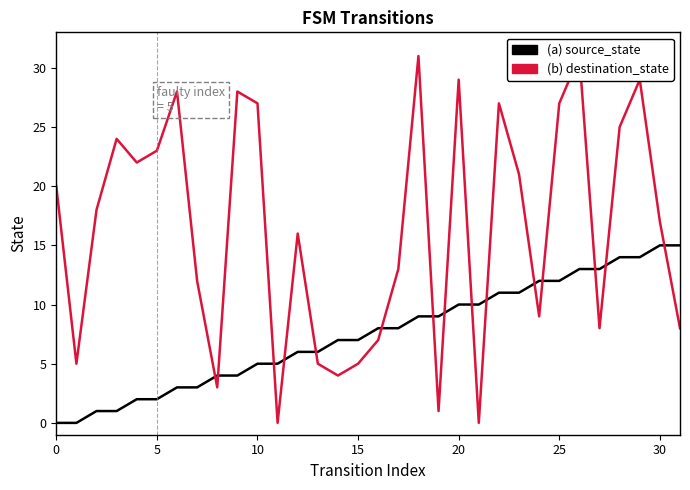

List the series in order of their overall mean, highest first.

destination_state, source_state